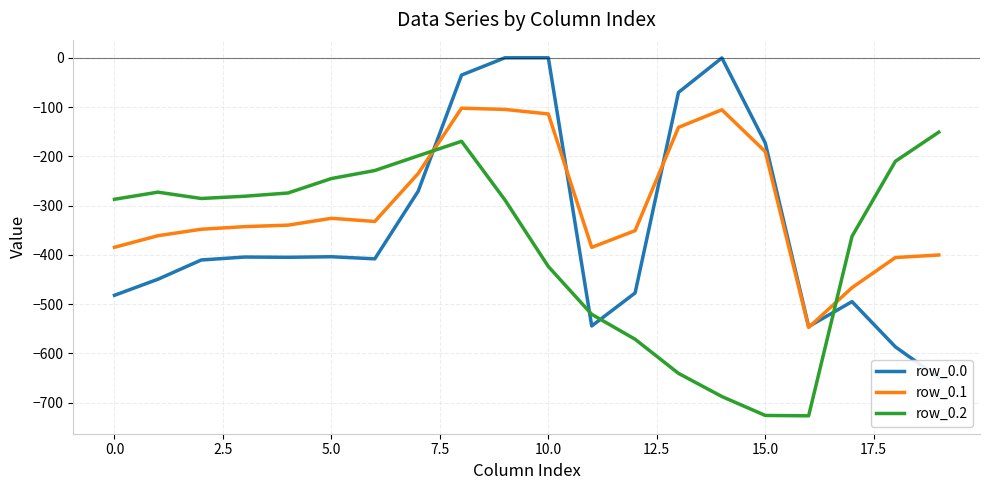

What is the lowest value of the row_0.0 series?

-649.2